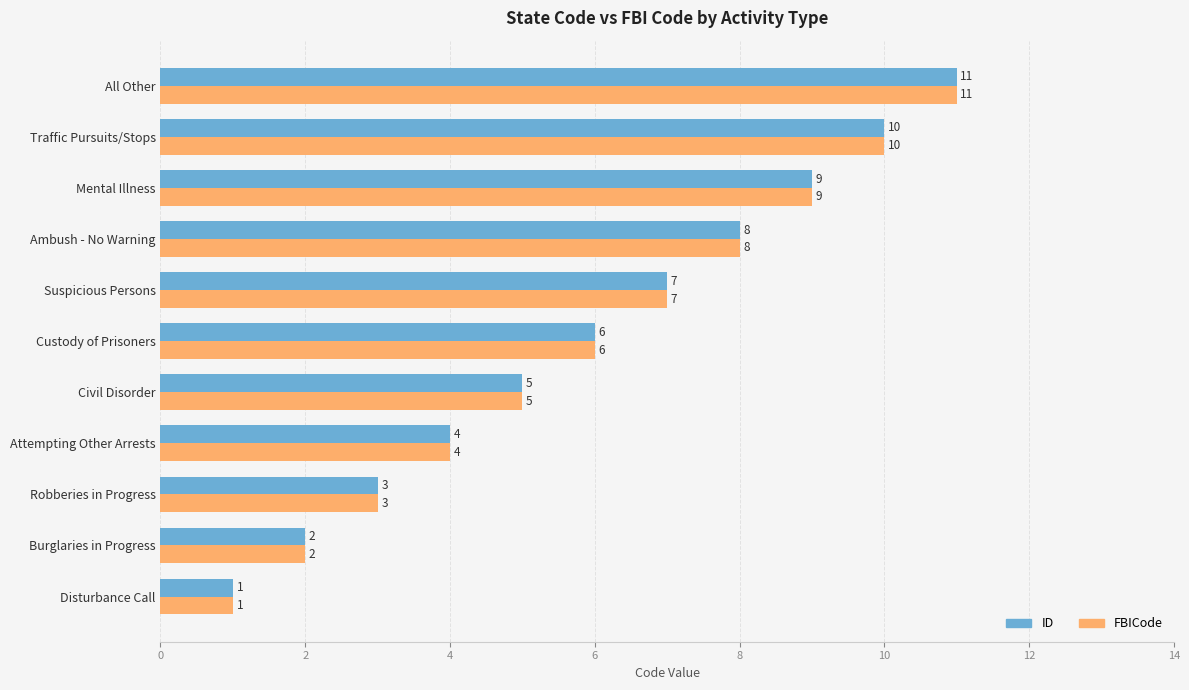

Count the number of data series in this chart.

2